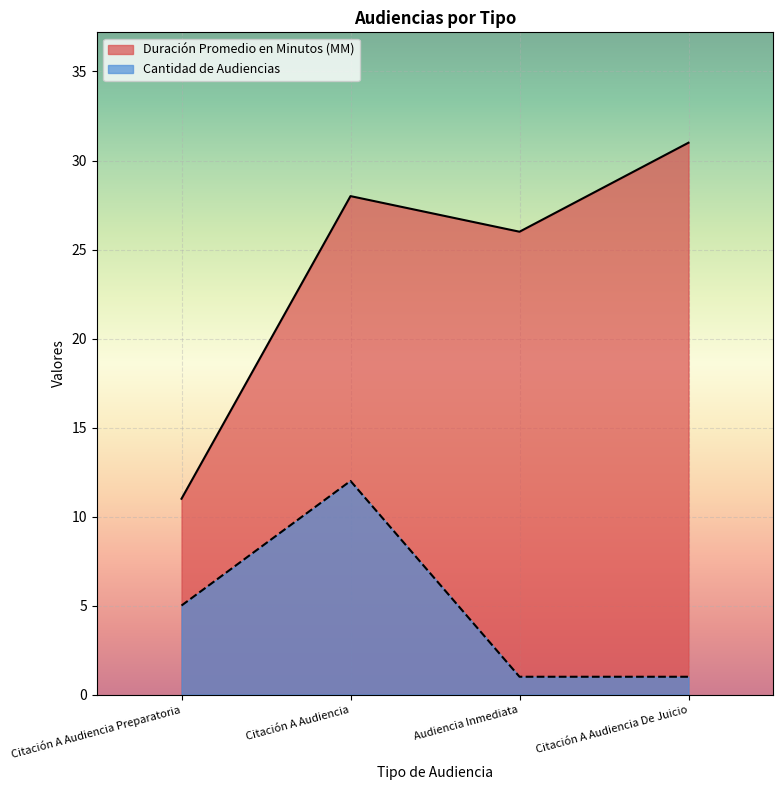

Rank the series by their maximum value, from lowest to highest.

Cantidad de Audiencias, Duración Promedio en Minutos (MM)